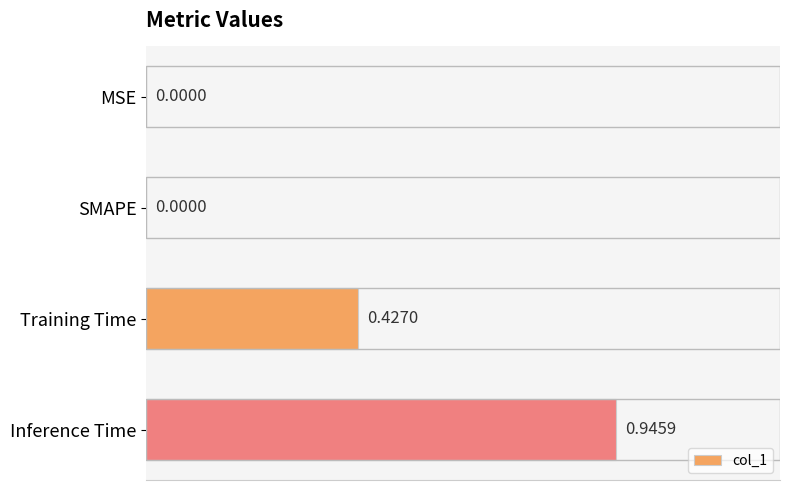

What is the change in value from SMAPE to Inference Time?

+0.9